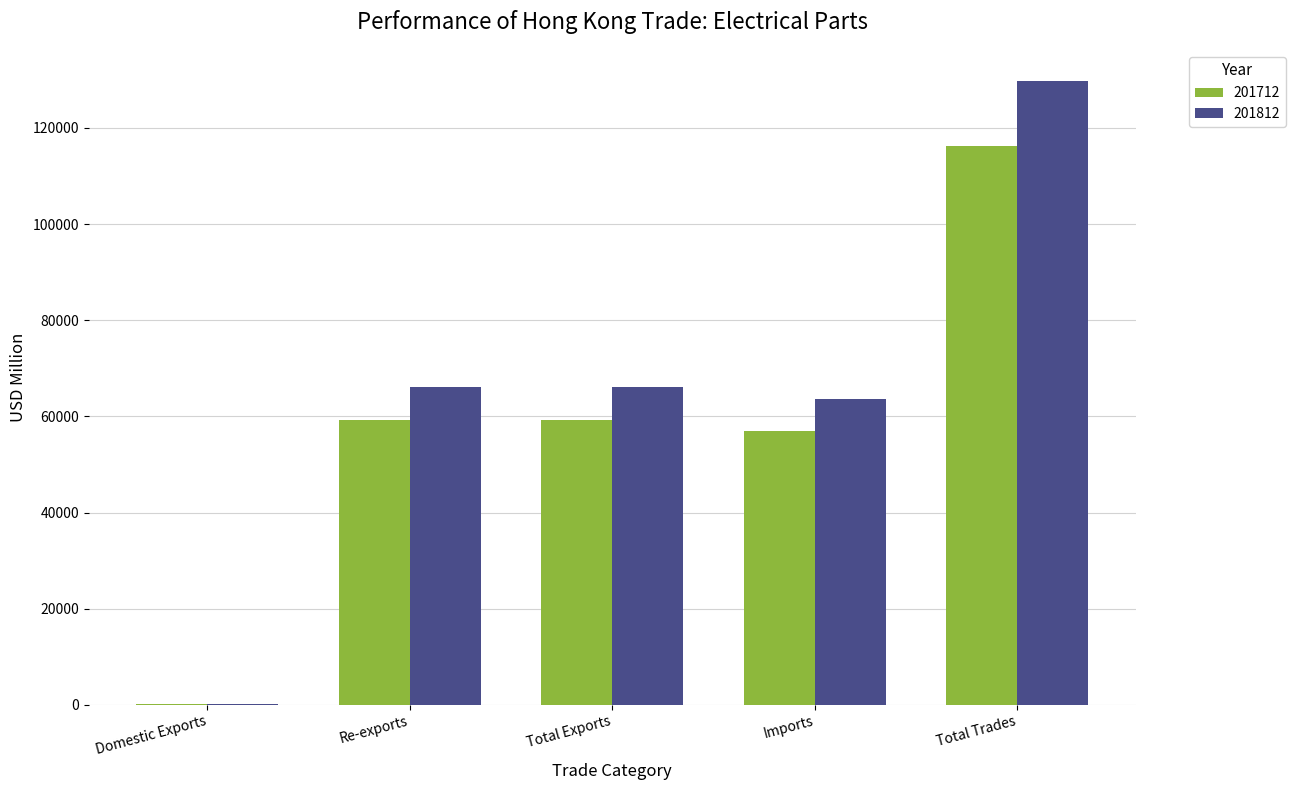

At which category is the sum across all series the highest?

Total Trades